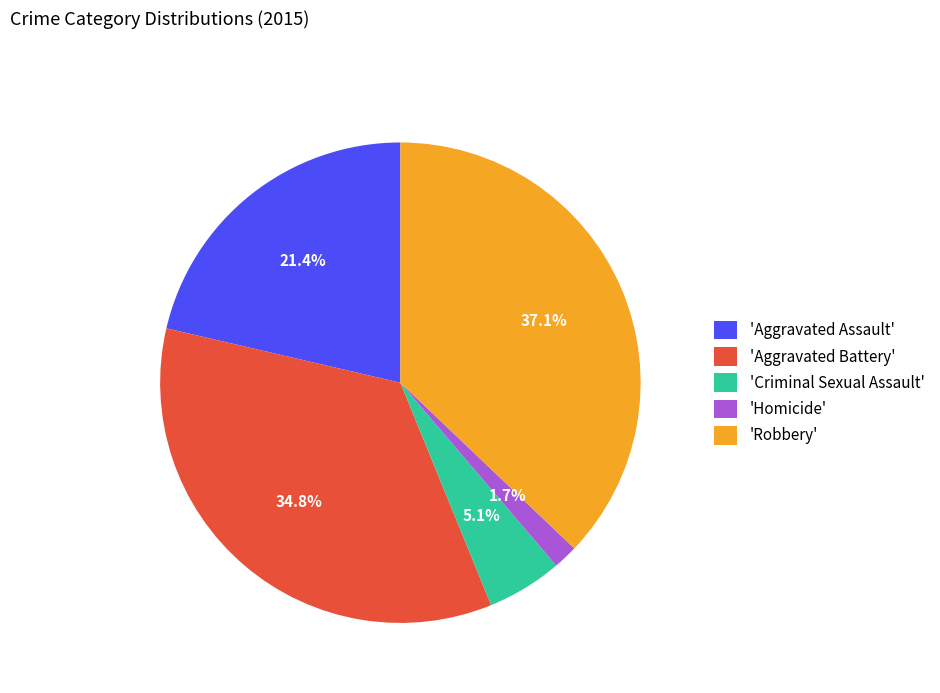

Which category has the smallest portion of the pie?

'Homicide'